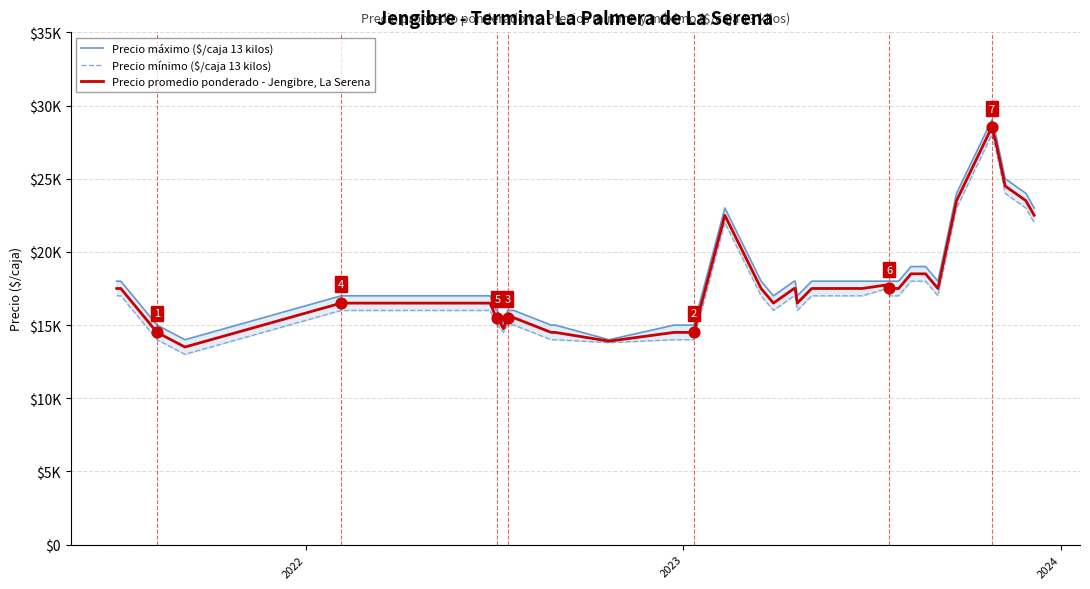

Is the value of Precio promedio ponderado - Jengibre, La Serena at 16 greater than the value of Precio mínimo ($/caja 13 kilos) at 26?

Yes